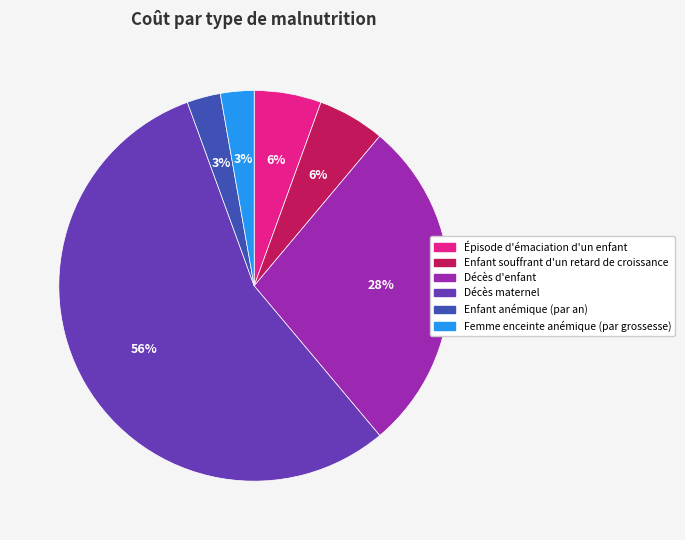

To the nearest percent, what portion does Femme enceinte anémique (par grossesse) represent?

3%